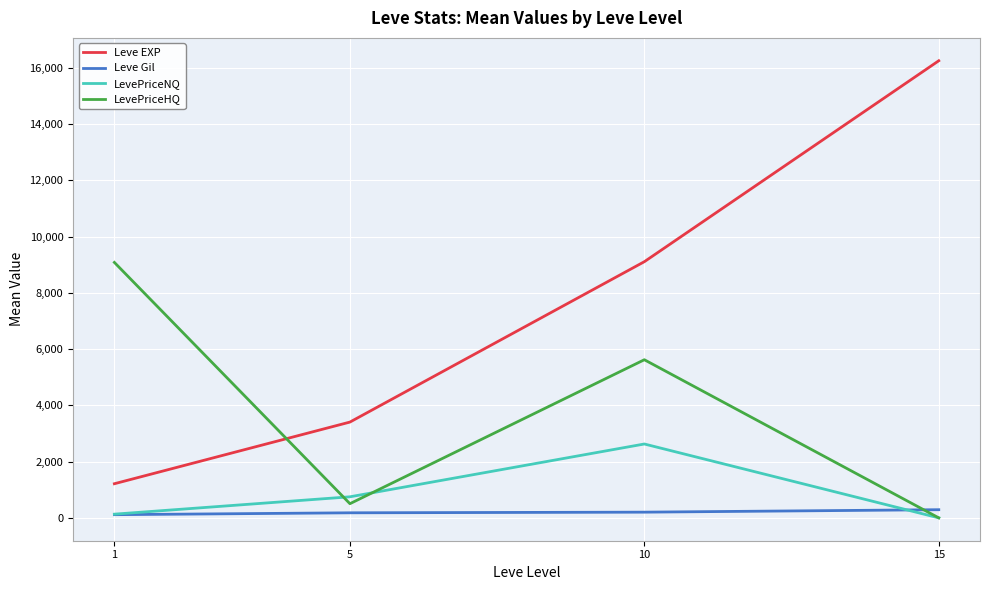

What is the maximum value for LevePriceHQ?

9081.1